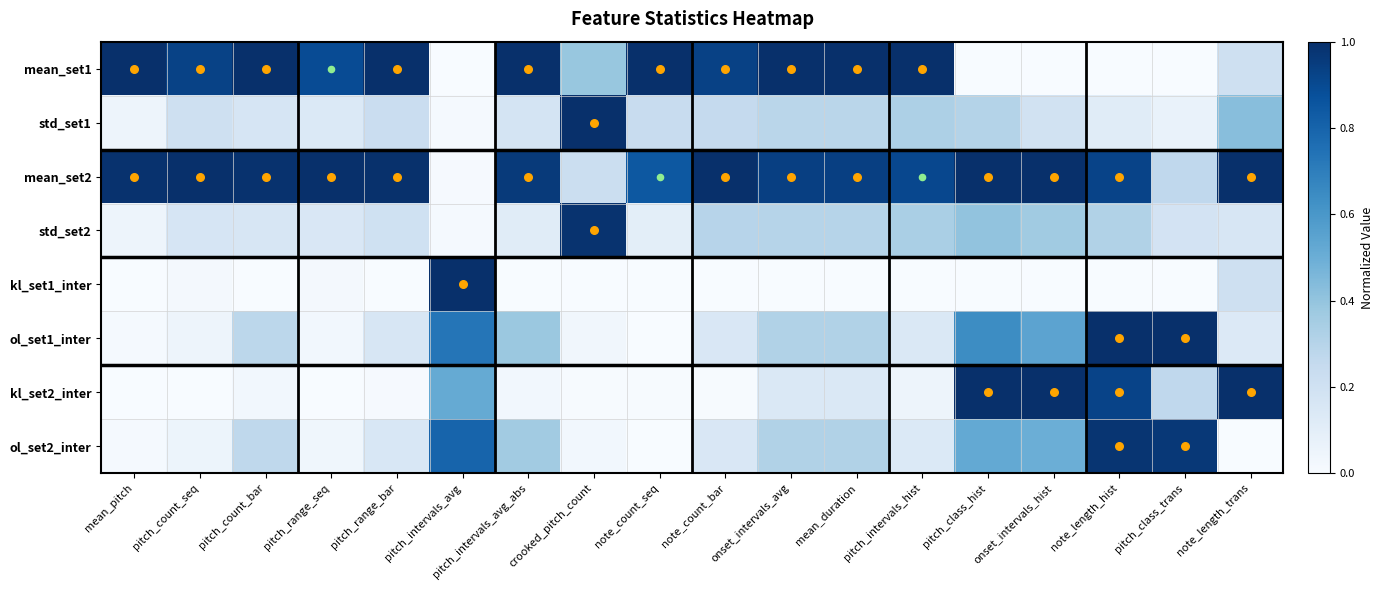

What is the difference between the highest and lowest values at note_length_trans?

1.0